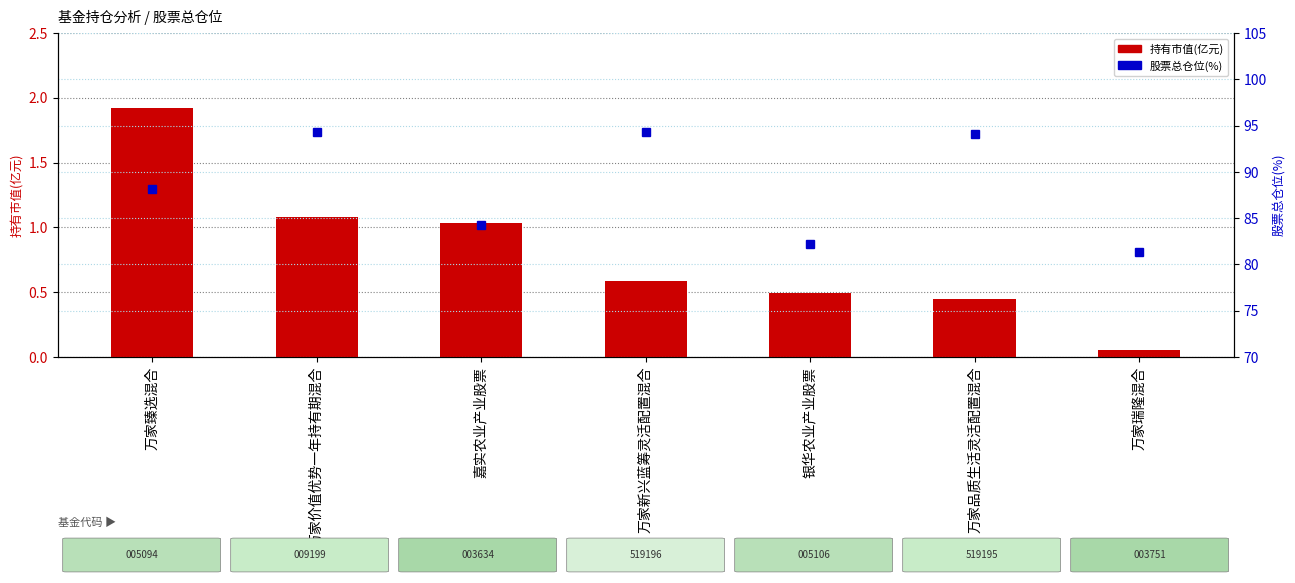

List the series in order of their peak value, lowest first.

持有市值(亿元), 股票总仓位(%)